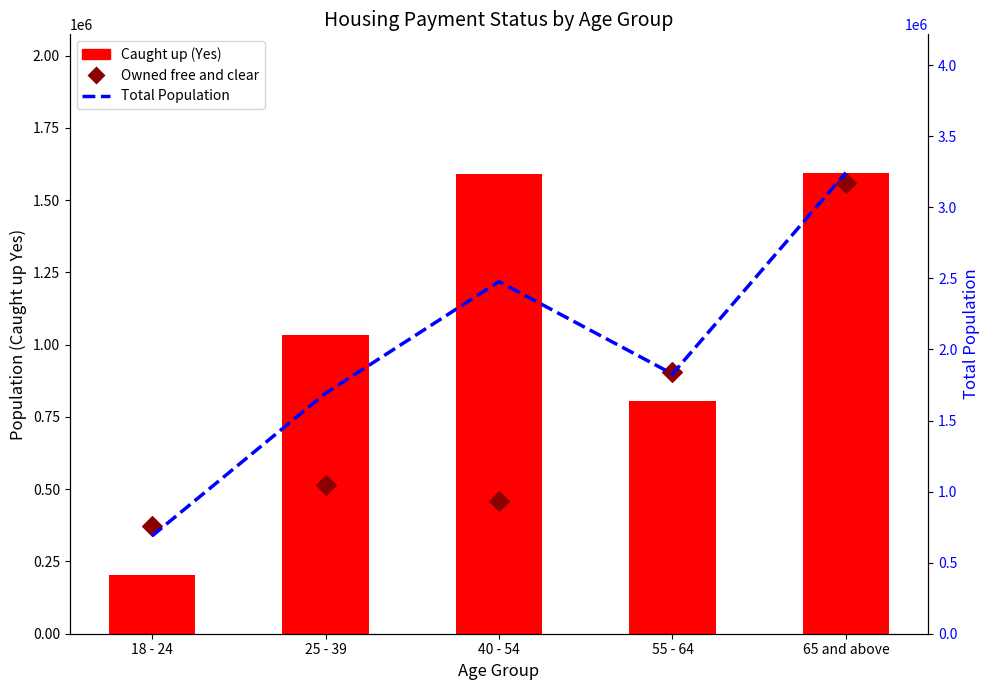

At which category is the sum across all series the highest?

65 and above